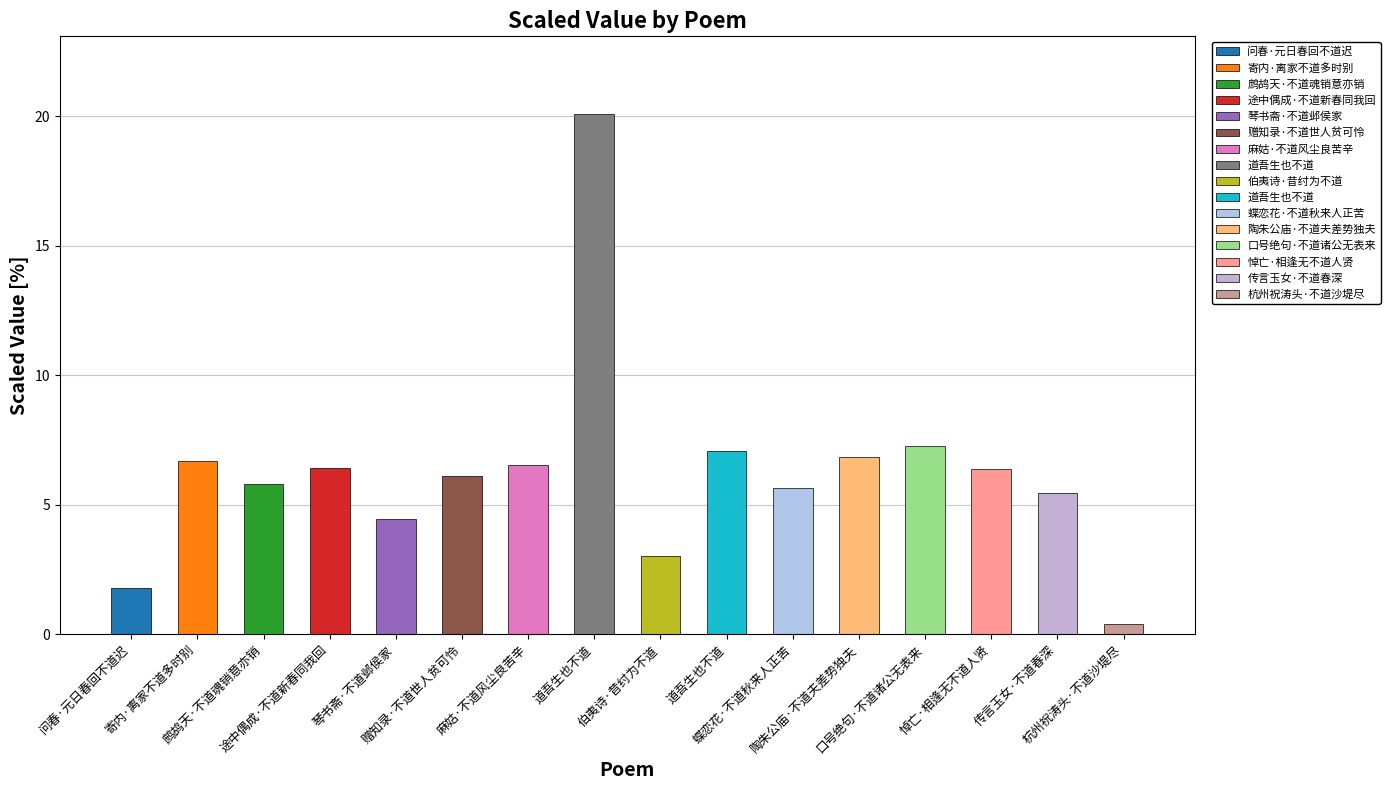

Rank the categories by value from highest to lowest.

道吾生也不道, 口号绝句·不道诸公无表来, 道吾生也不道, 陶朱公庙·不道夫差势独夫, 寄内·离家不道多时别, 麻姑·不道风尘良苦辛, 途中偶成·不道新春同我回, 悼亡·相逢无不道人贤, 赠知录·不道世人贫可怜, 鹧鸪天·不道魂销意亦销, 蝶恋花·不道秋来人正苦, 传言玉女·不道春深, 琴书斋·不道邺侯家, 伯夷诗·昔纣为不道, 问春·元日春回不道迟, 杭州祝涛头·不道沙堤尽